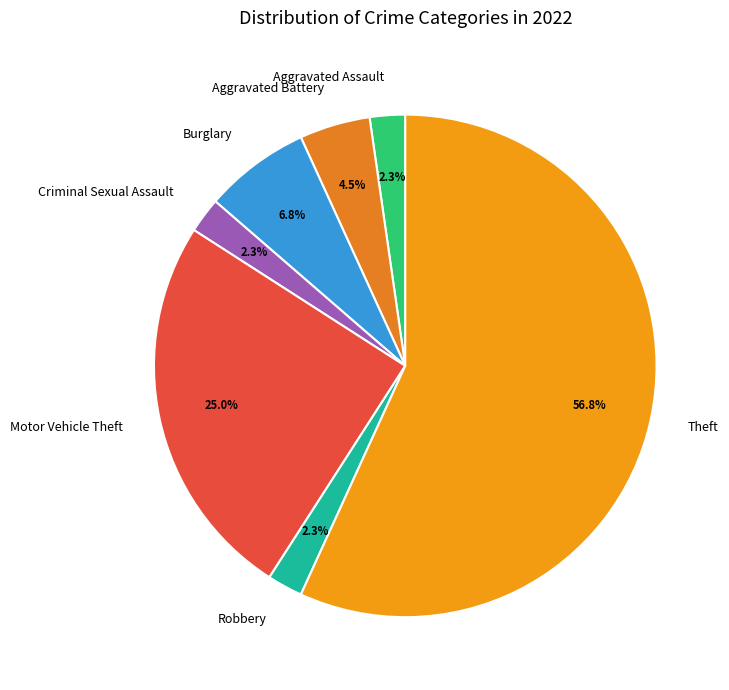

What percentage is the Criminal Sexual Assault slice, to the nearest percent?

2%